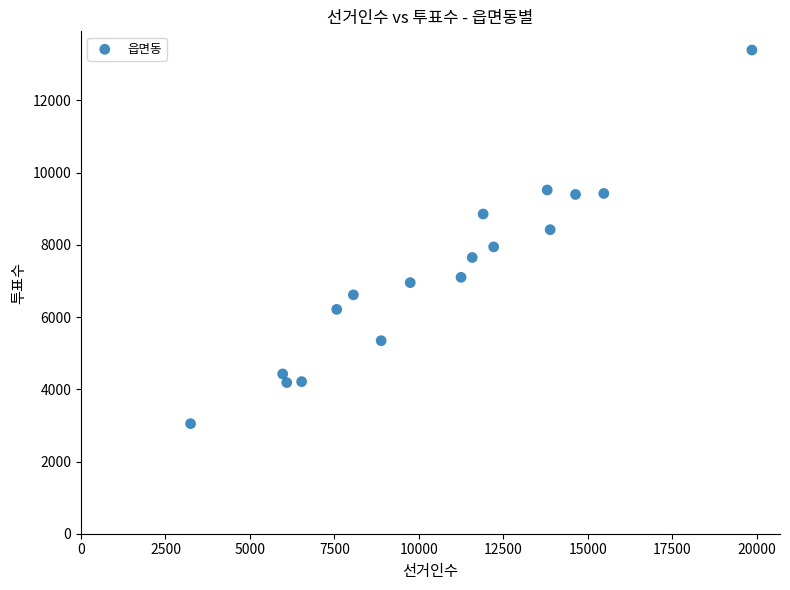

What is the range of Y values (max minus min)?

10348